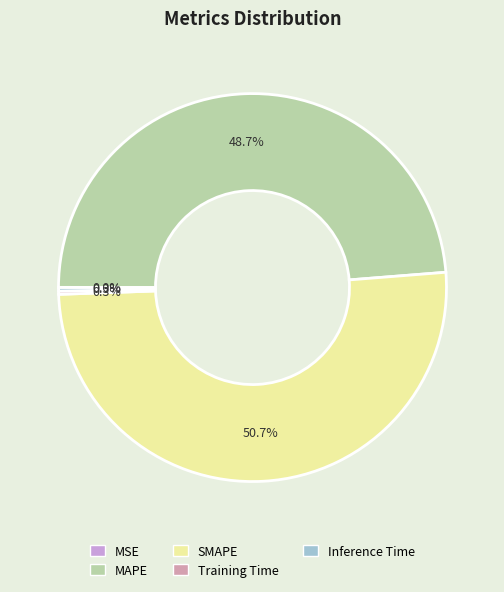

What percentage is NOT represented by MAPE?

51.3%